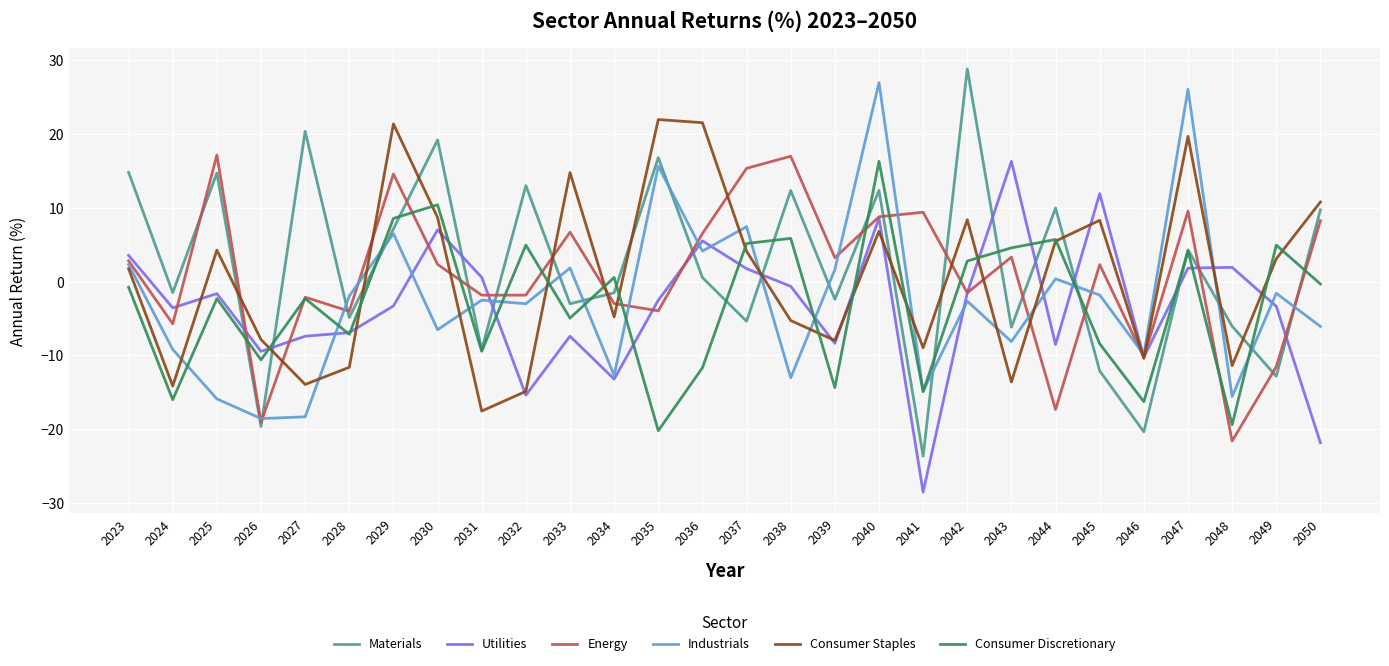

What are all the series names shown in the legend?

Materials, Utilities, Energy, Industrials, Consumer Staples, Consumer Discretionary